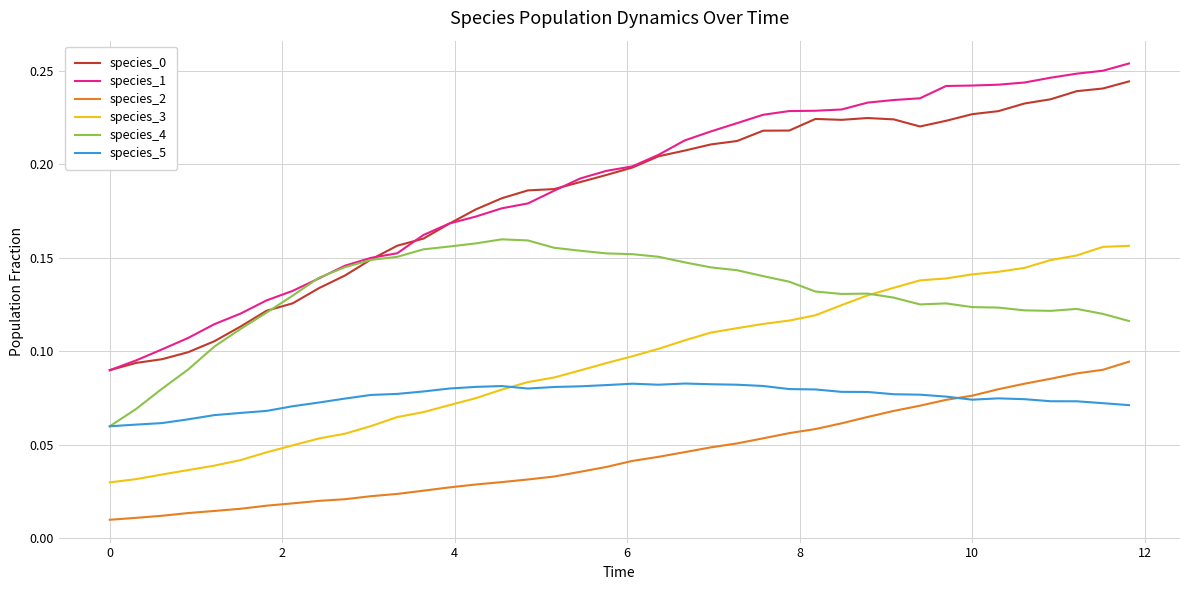

True or false: species_0 and species_5 intersect in this chart.

False